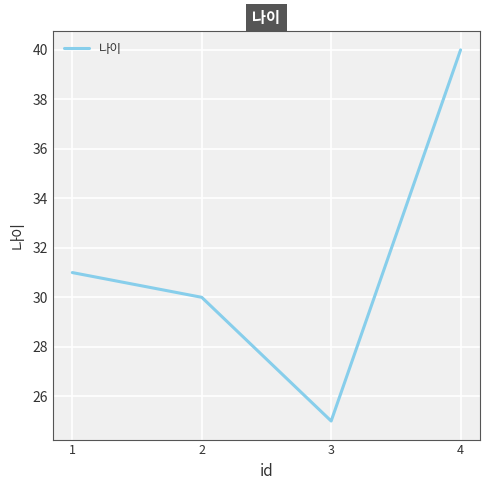

Rank the categories by value from highest to lowest.

4, 1, 2, 3